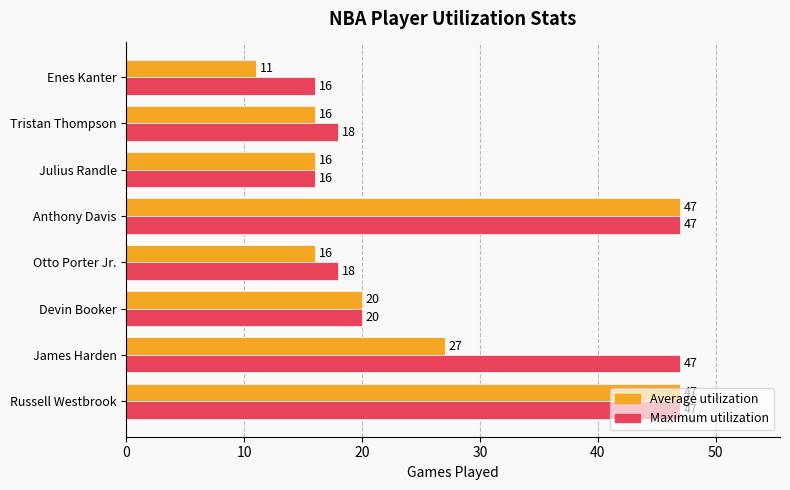

Where is Maximum utilization nearest to the value 31?

Devin Booker